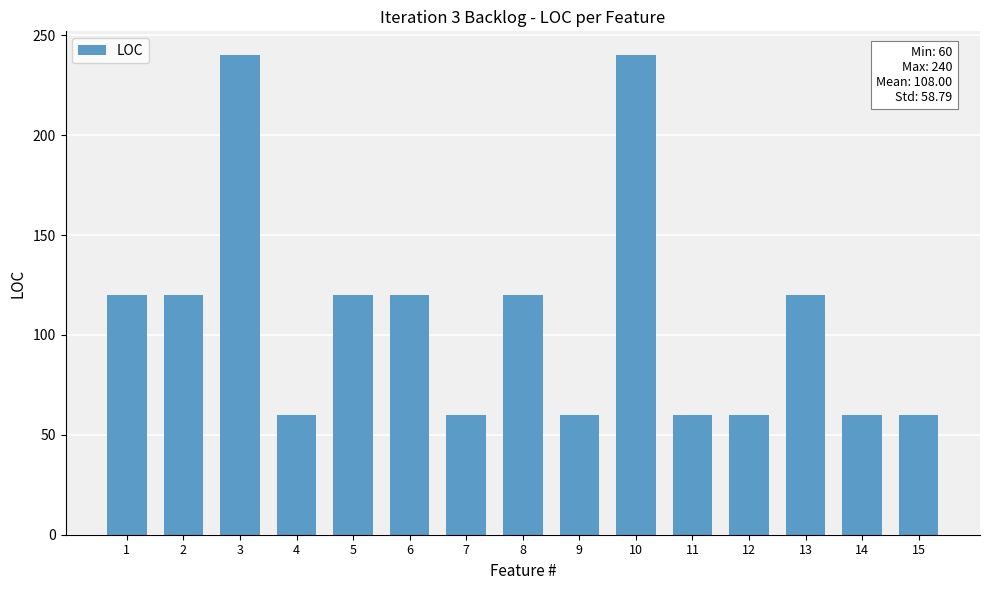

True or false: the data shows 96 at 15.

False